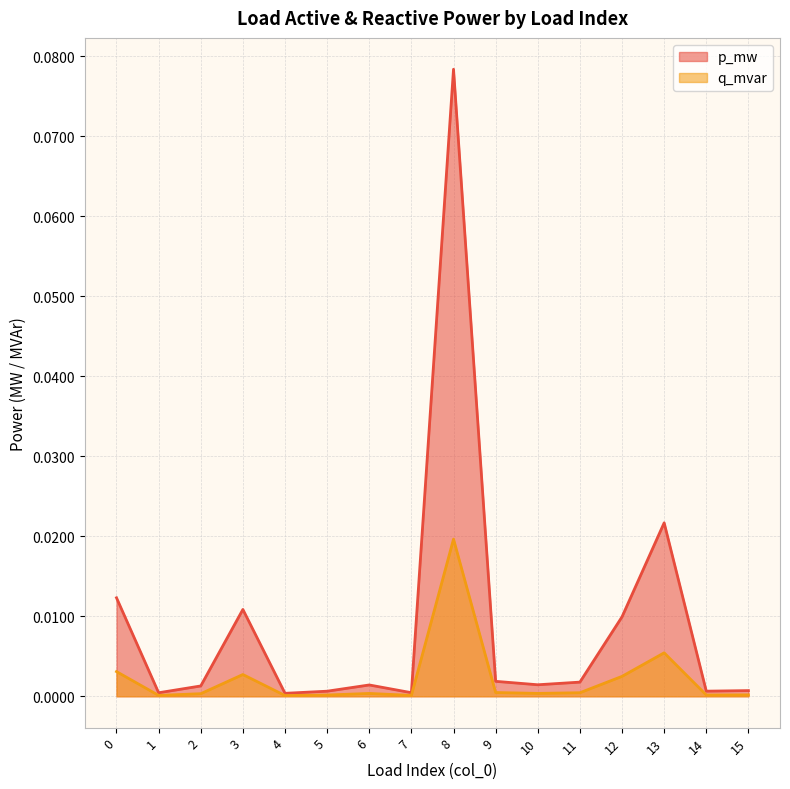

Is it true that q_mvar equals 0.0 at 13?

True